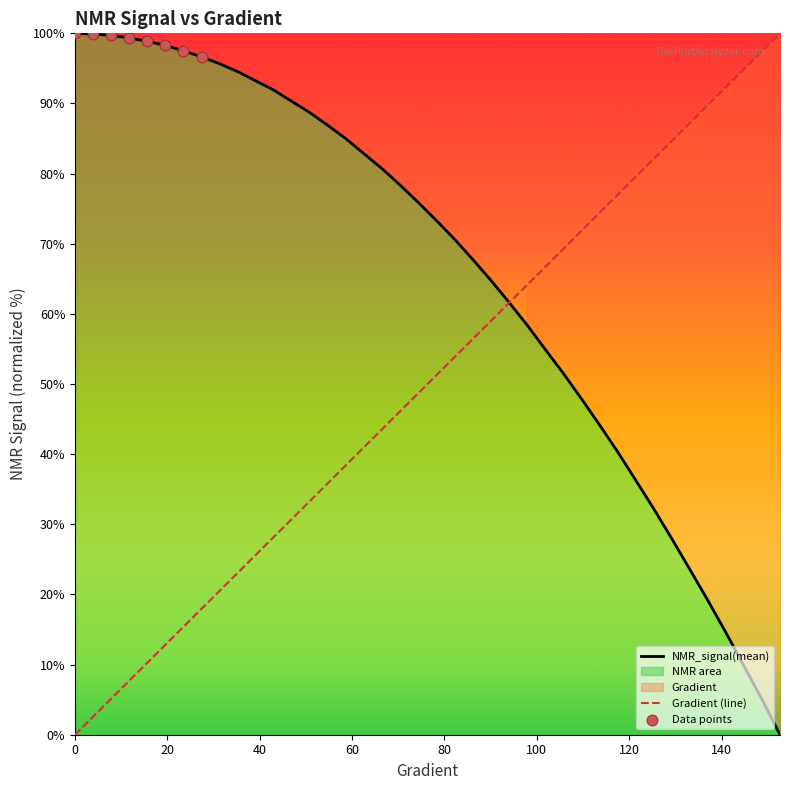

Which series reaches the minimum Y coordinate?

Gradient